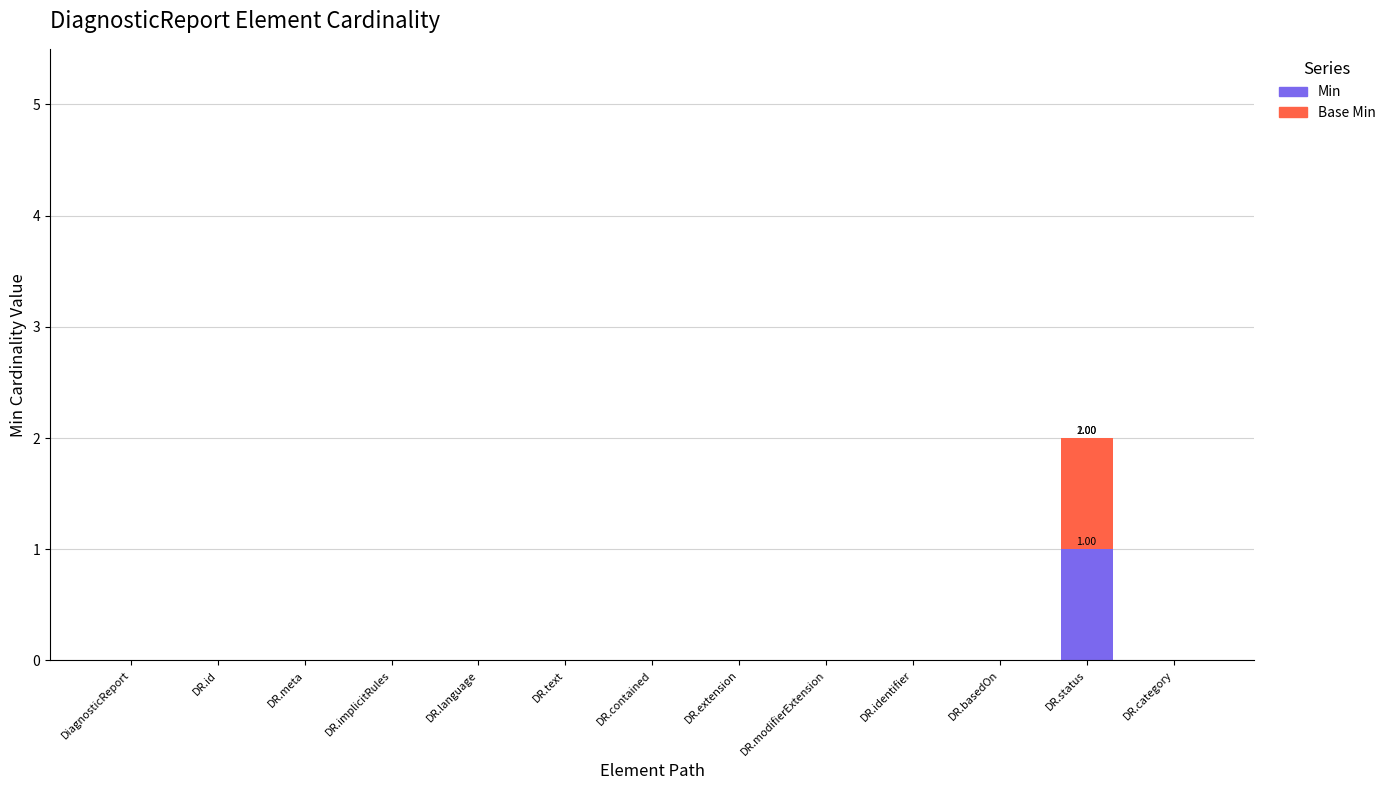

At which label does Min reach its peak?

DR.status